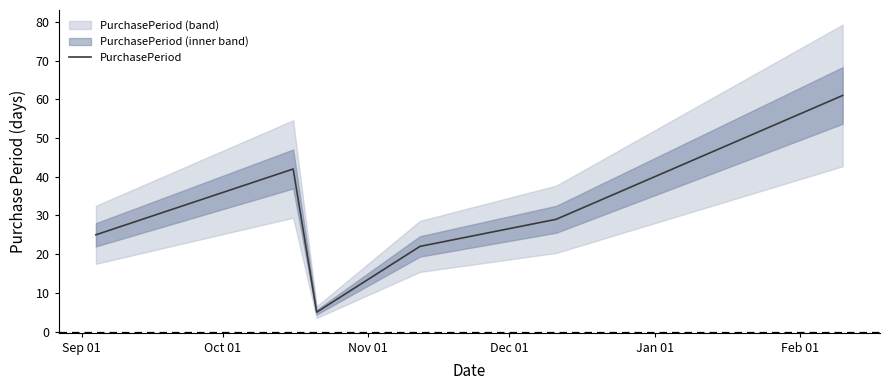

Reading left to right, what are all the values shown in this chart?

25	42	5	22	29	61